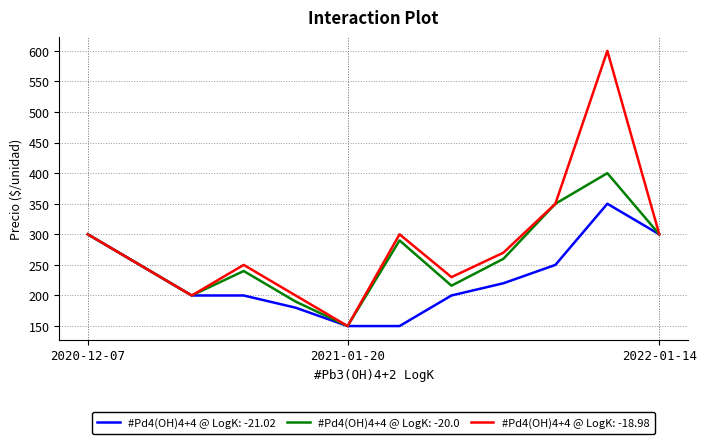

Which series has the widest spread of values?

#Pd4(OH)4+4 @ LogK: -18.98